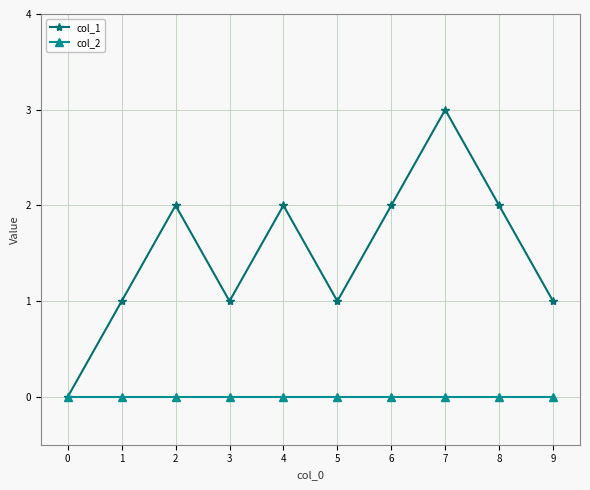

Rank the series by their maximum value, from lowest to highest.

col_2, col_1